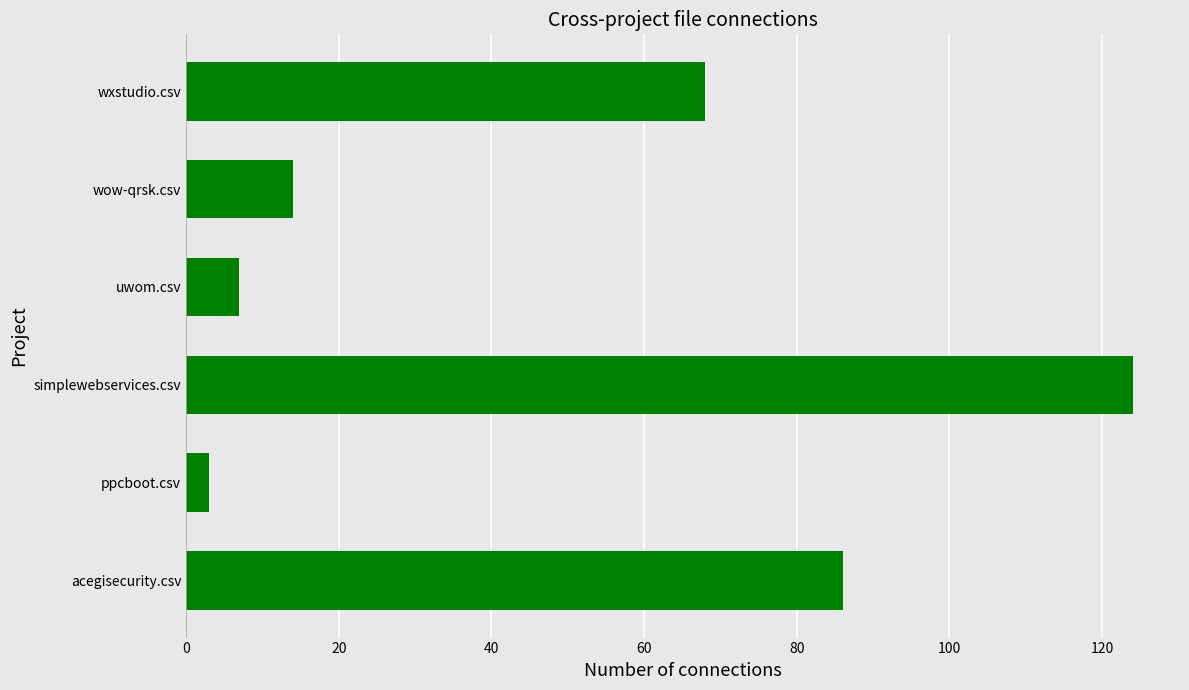

What is the change in value from acegisecurity.csv to wxstudio.csv?

-18